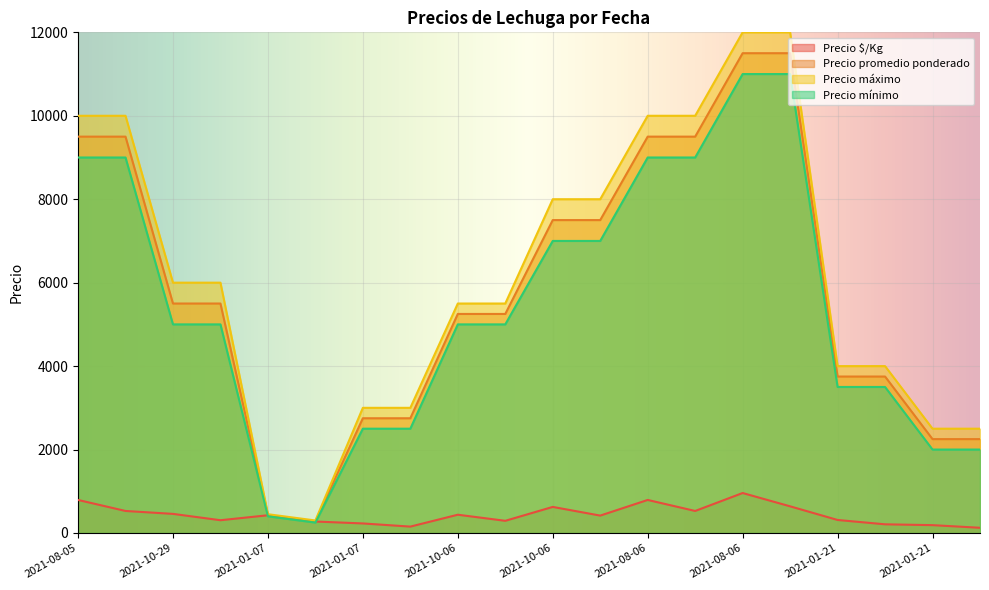

What is the difference between the second highest and second lowest values in the Precio mínimo series?

10600